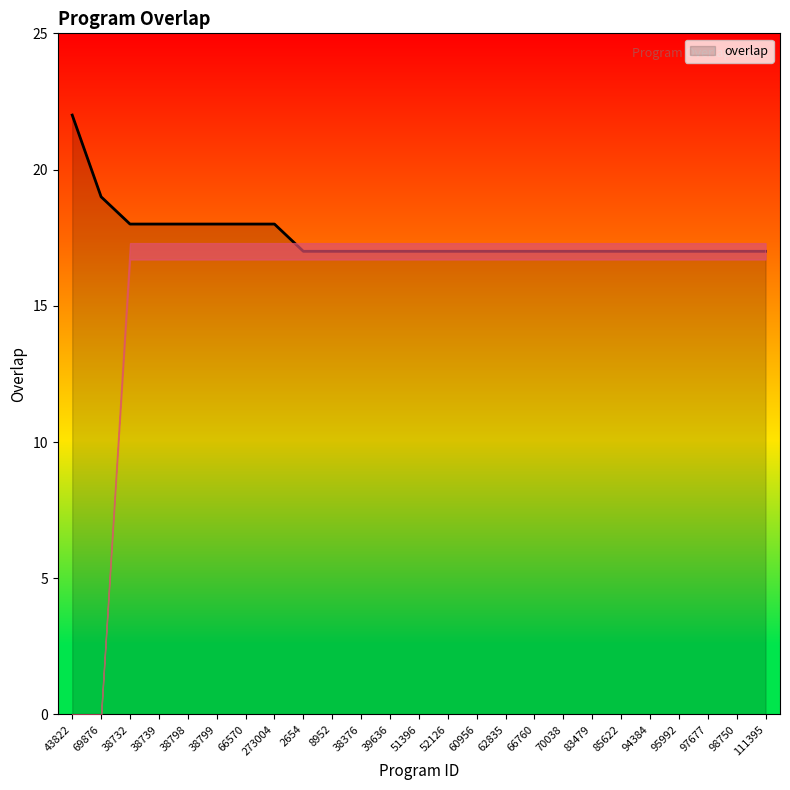

What is the difference between the maximum and minimum values?

5